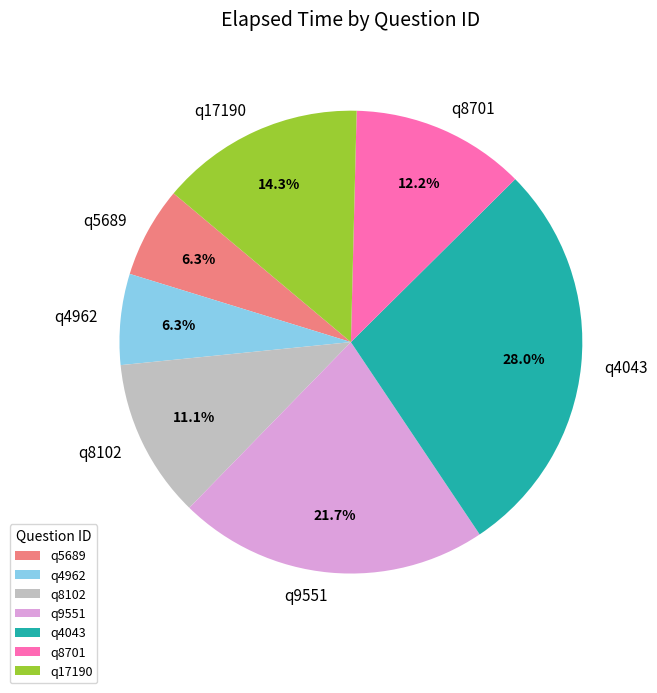

Does q4962 represent more than half of the total?

No